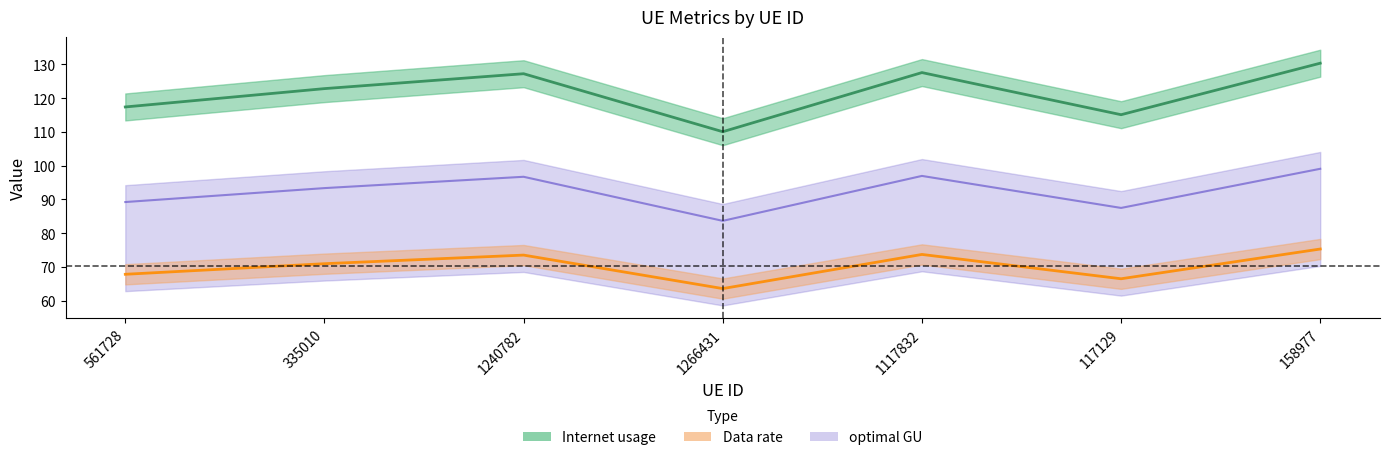

Which series has the largest total across all categories?

Data rate